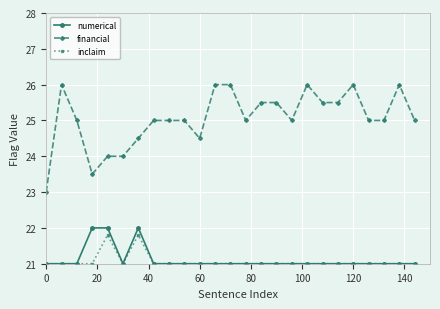

Does the chart have visible grid lines?

Yes